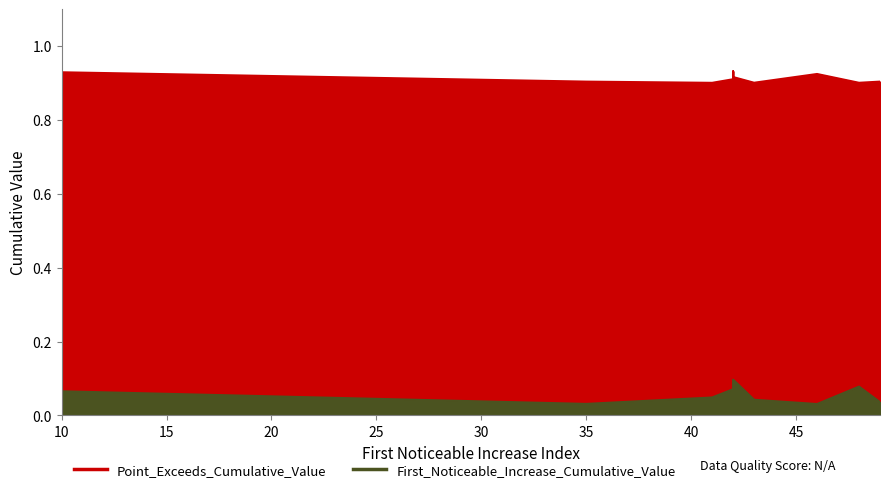

Rank the series at 46 from highest to lowest value.

Point_Exceeds_Cumulative_Value, First_Noticeable_Increase_Cumulative_Value